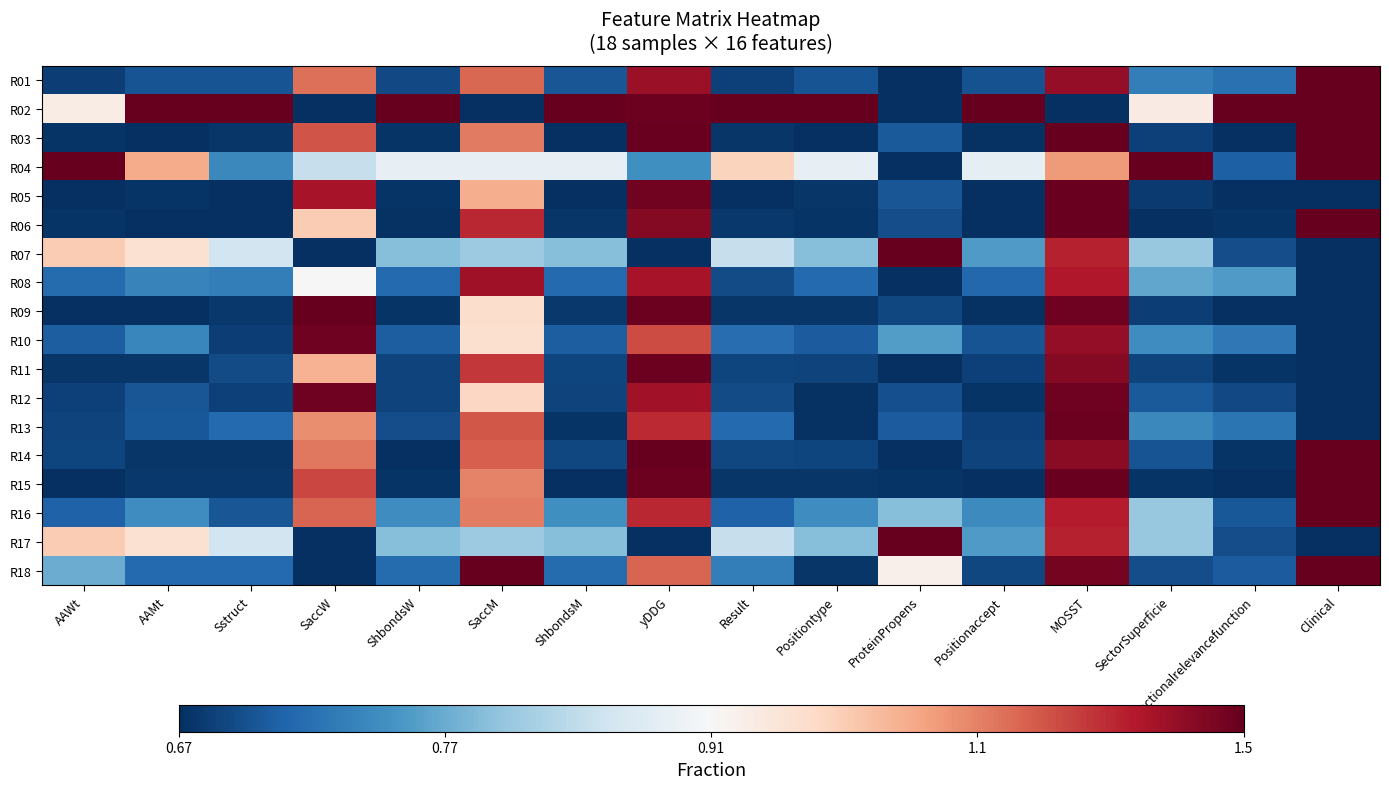

What is the spread (max minus min) of values at AAMt?

1.0